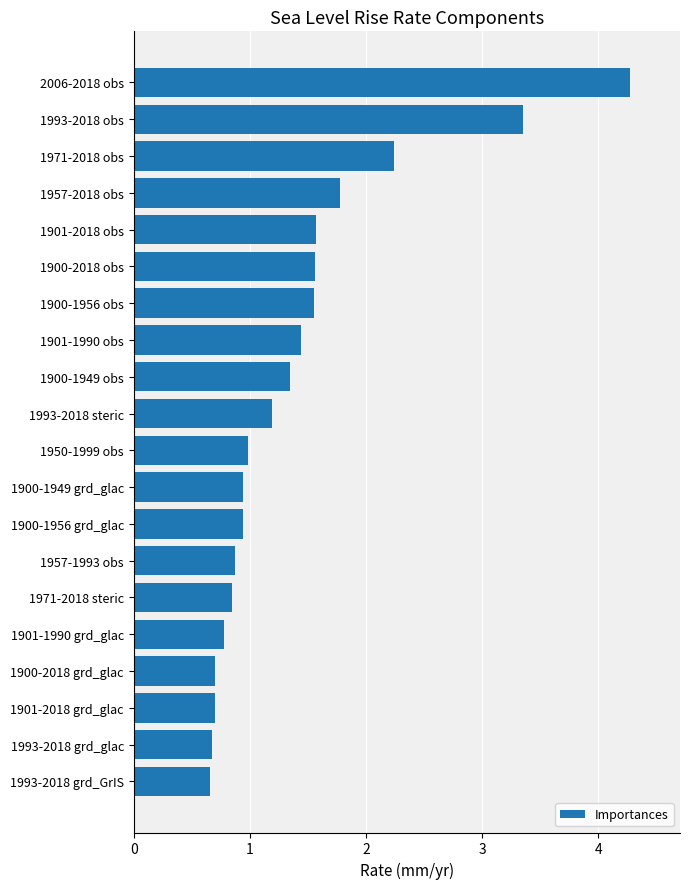

Which label corresponds to the largest value in the chart?

2006-2018 obs